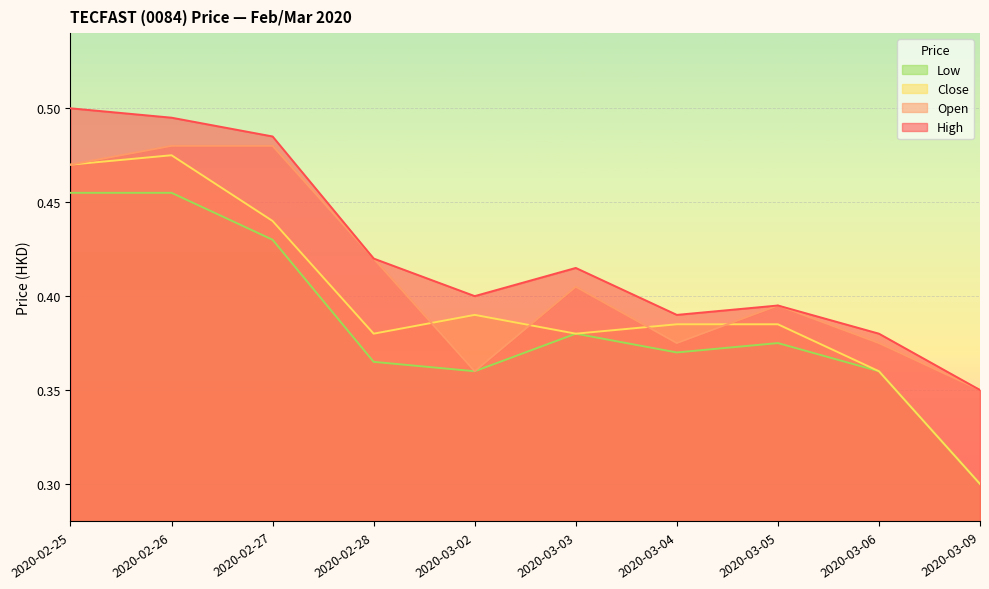

At 2020-03-04, list the series in order from largest to smallest.

High, Close, Open, Low